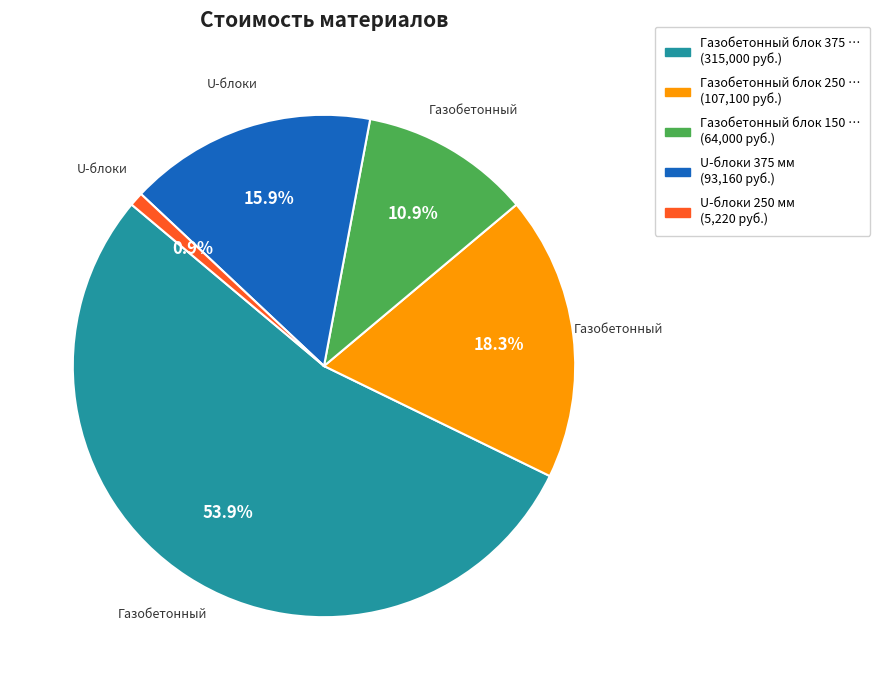

How many slices are in this pie chart?

5